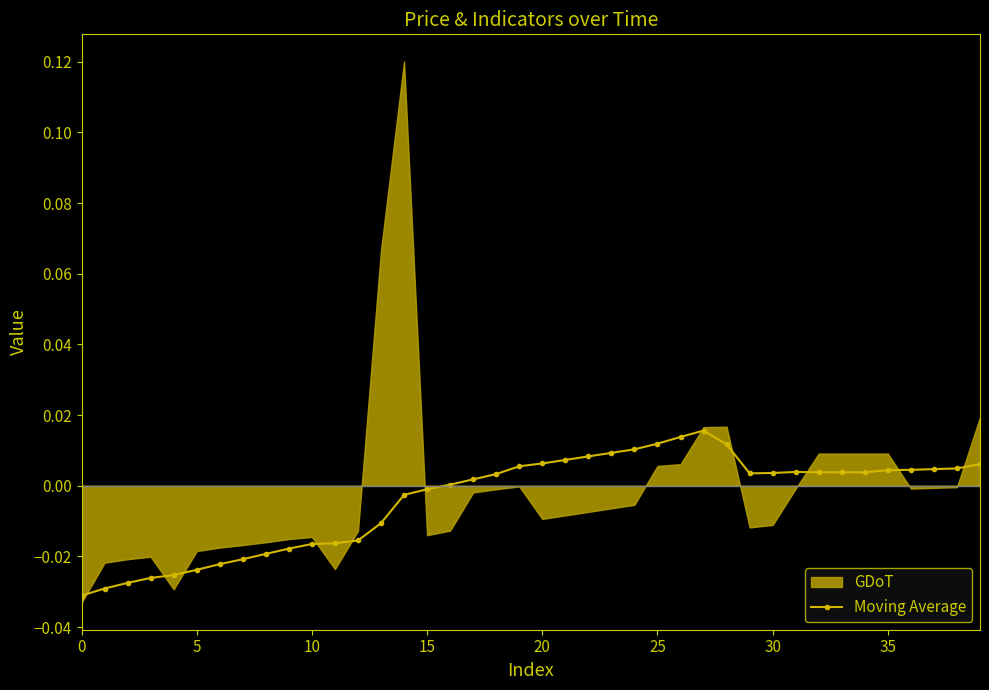

The value at 0 is -0.0. True or false?

True